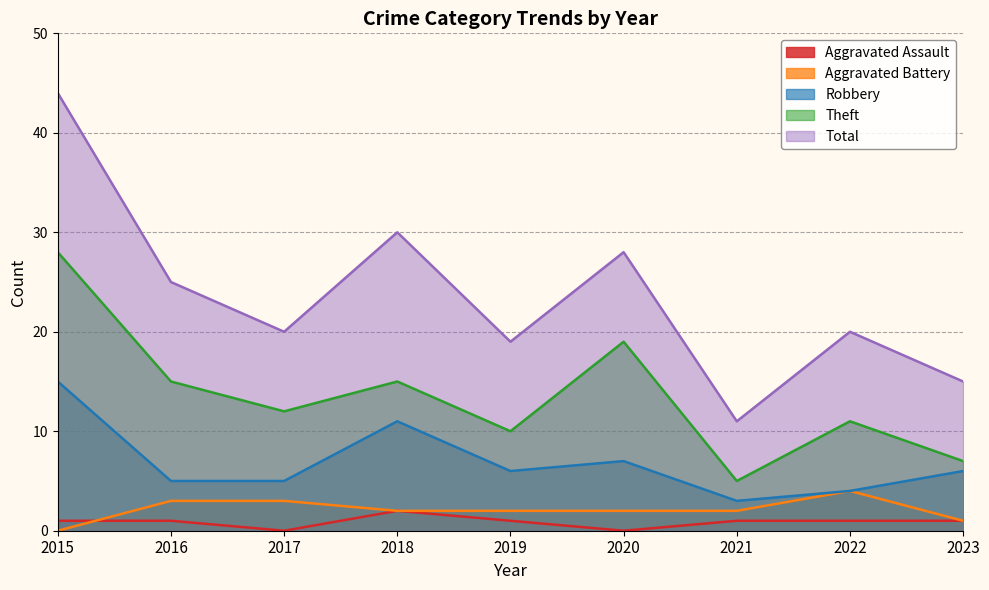

Which category has the lowest value across all series?

2017